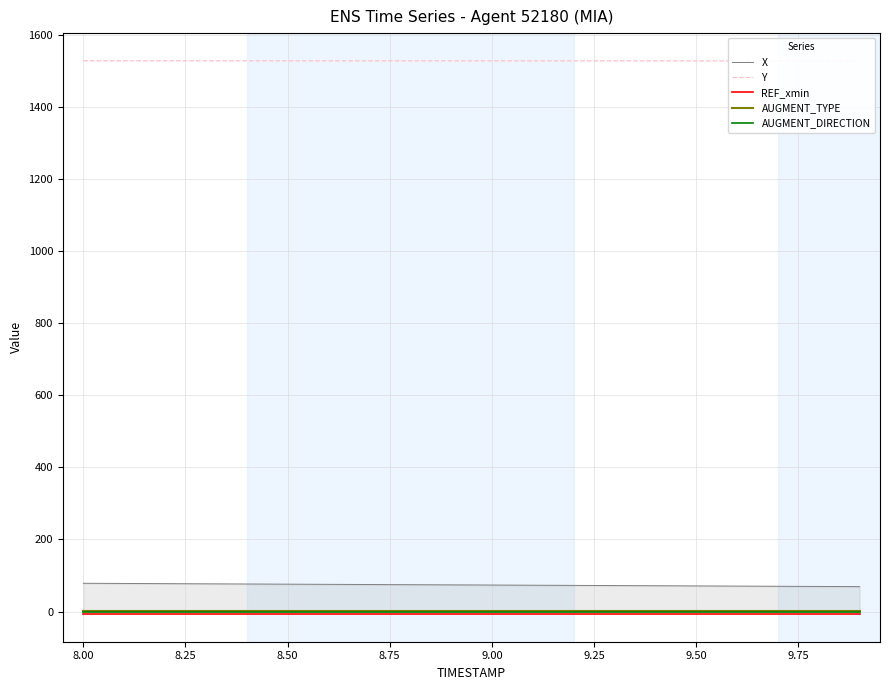

List the series in order of their peak value, lowest first.

REF_xmin, AUGMENT_DIRECTION, AUGMENT_TYPE, X, Y